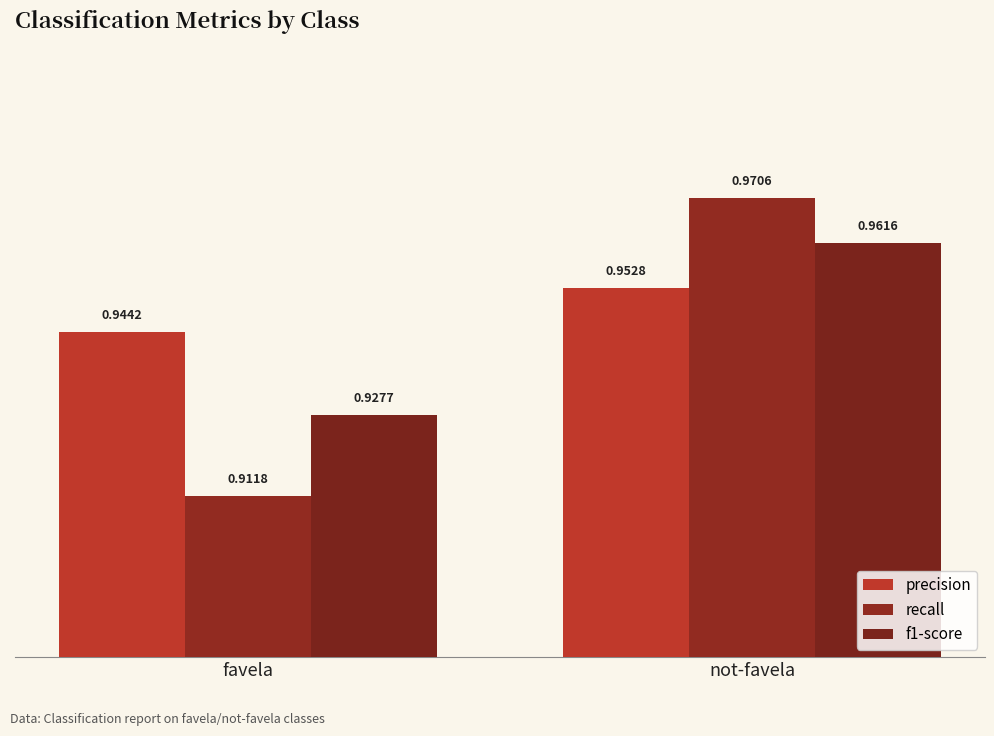

The value of f1-score at not-favela is 0.5. True or false?

False